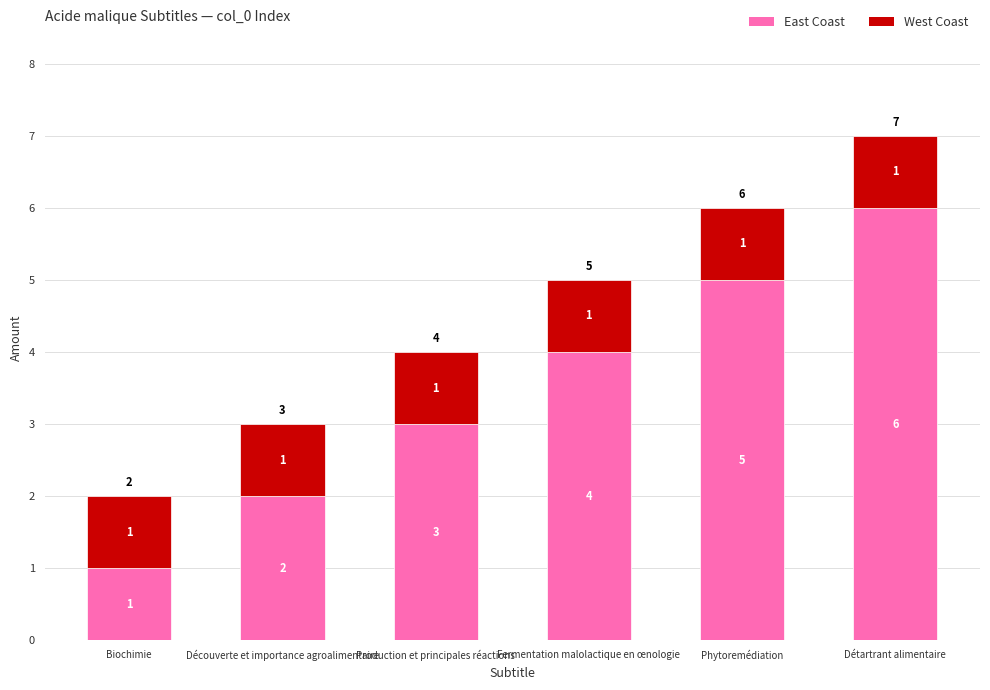

How many East Coast values are between 2 and 5?

4